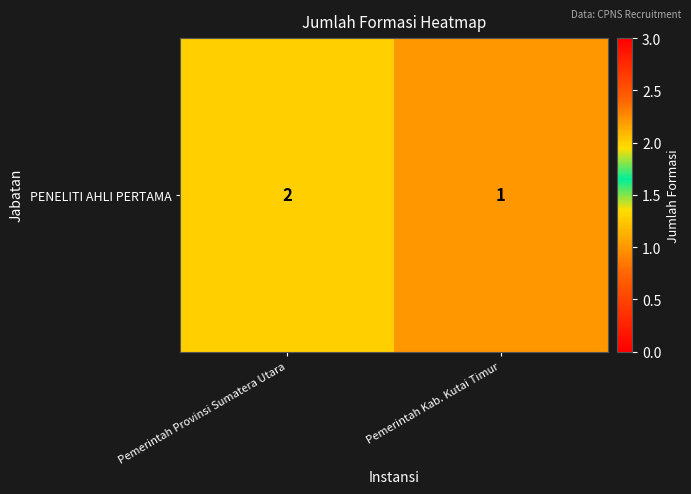

What is the smallest value displayed?

1